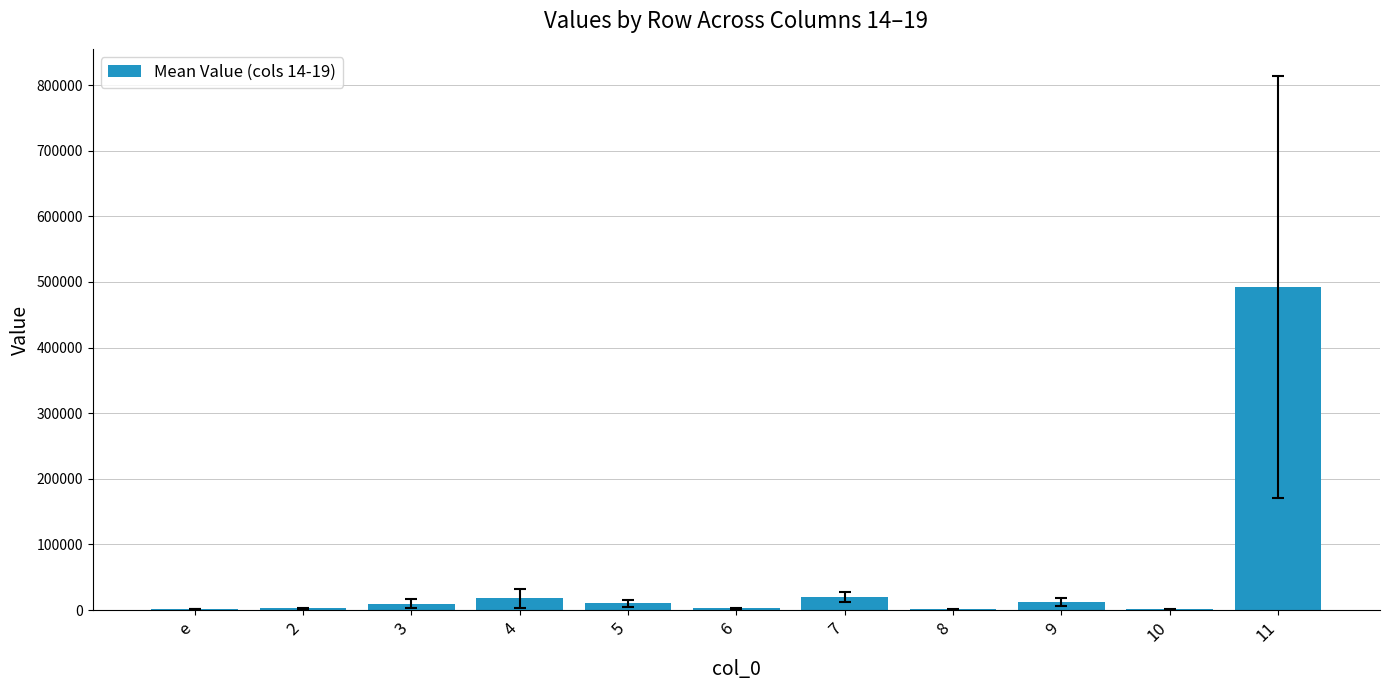

How many distinct data groups are displayed?

1